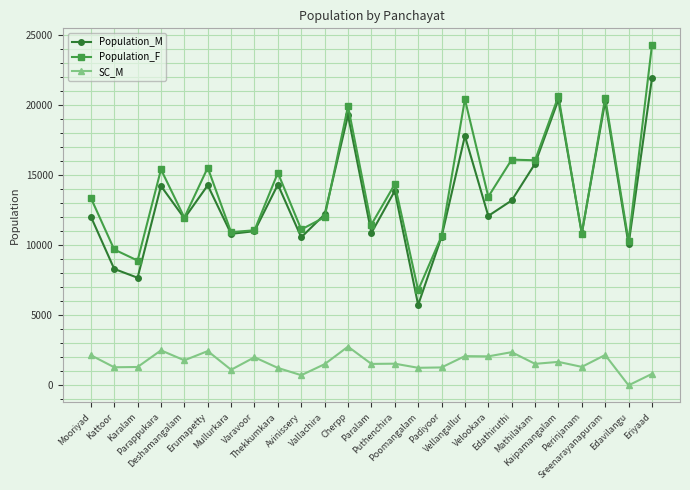

What is the value of the Population_M point at the 4th from the left?

14239